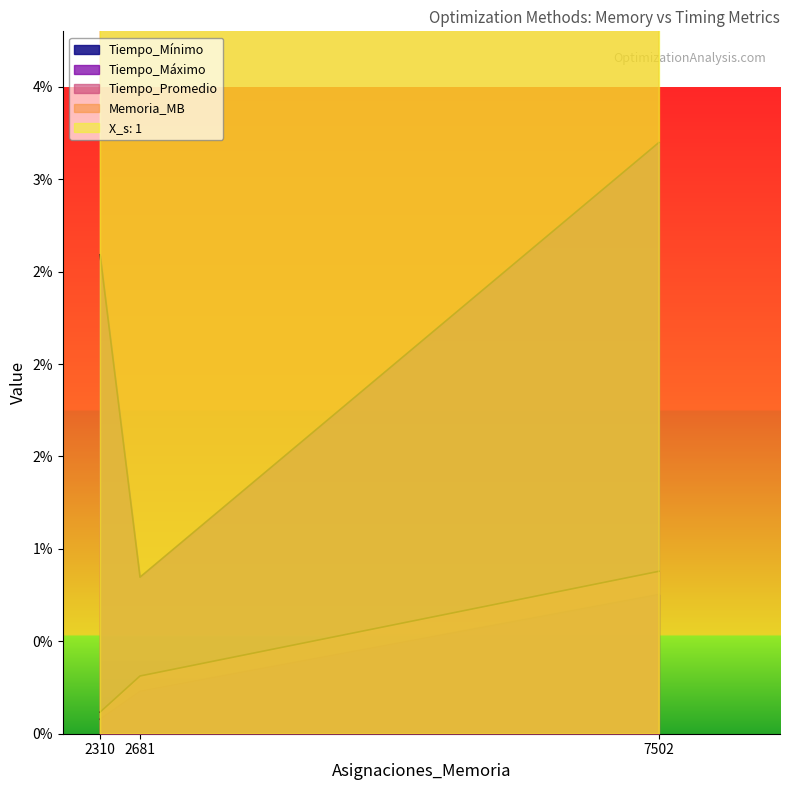

Which series has the largest range (max minus min)?

Memoria_MB